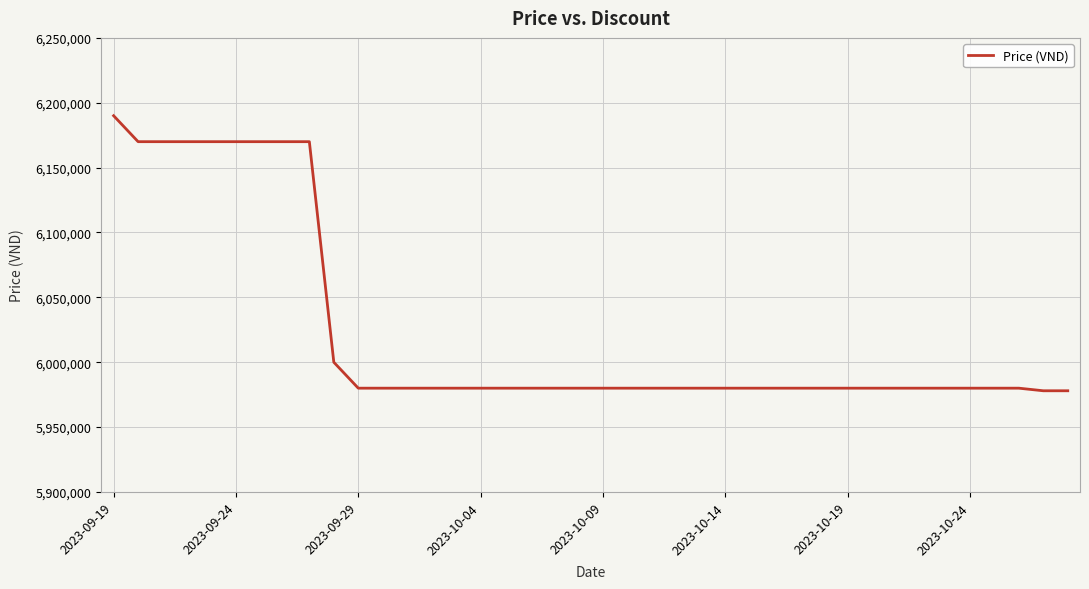

What is the difference between the maximum and minimum values?

212000